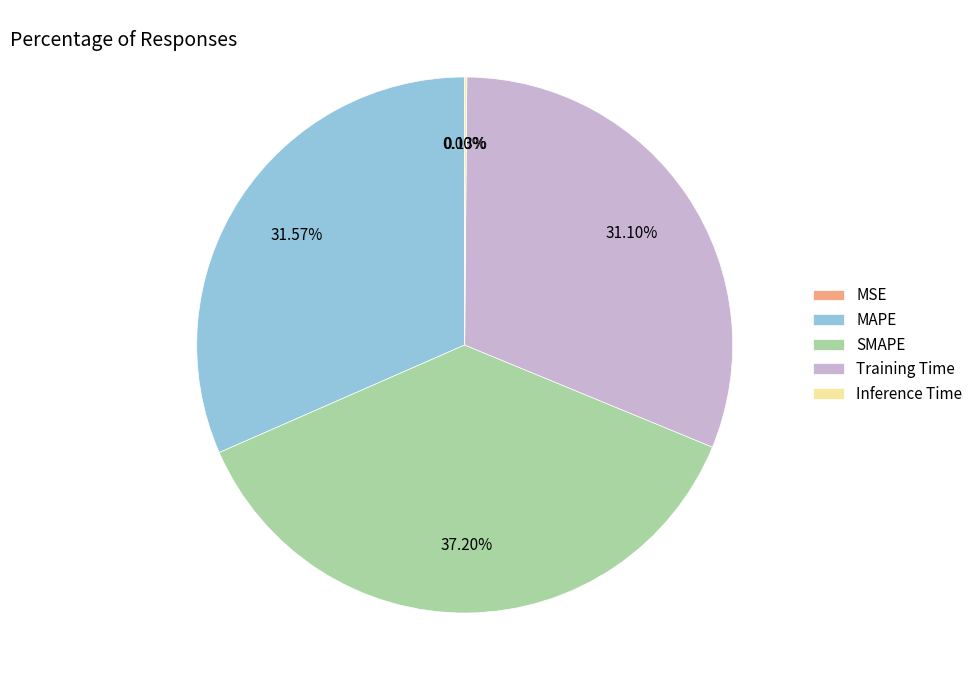

What is the ratio of the value at Training Time to the value at MAPE?

1.0